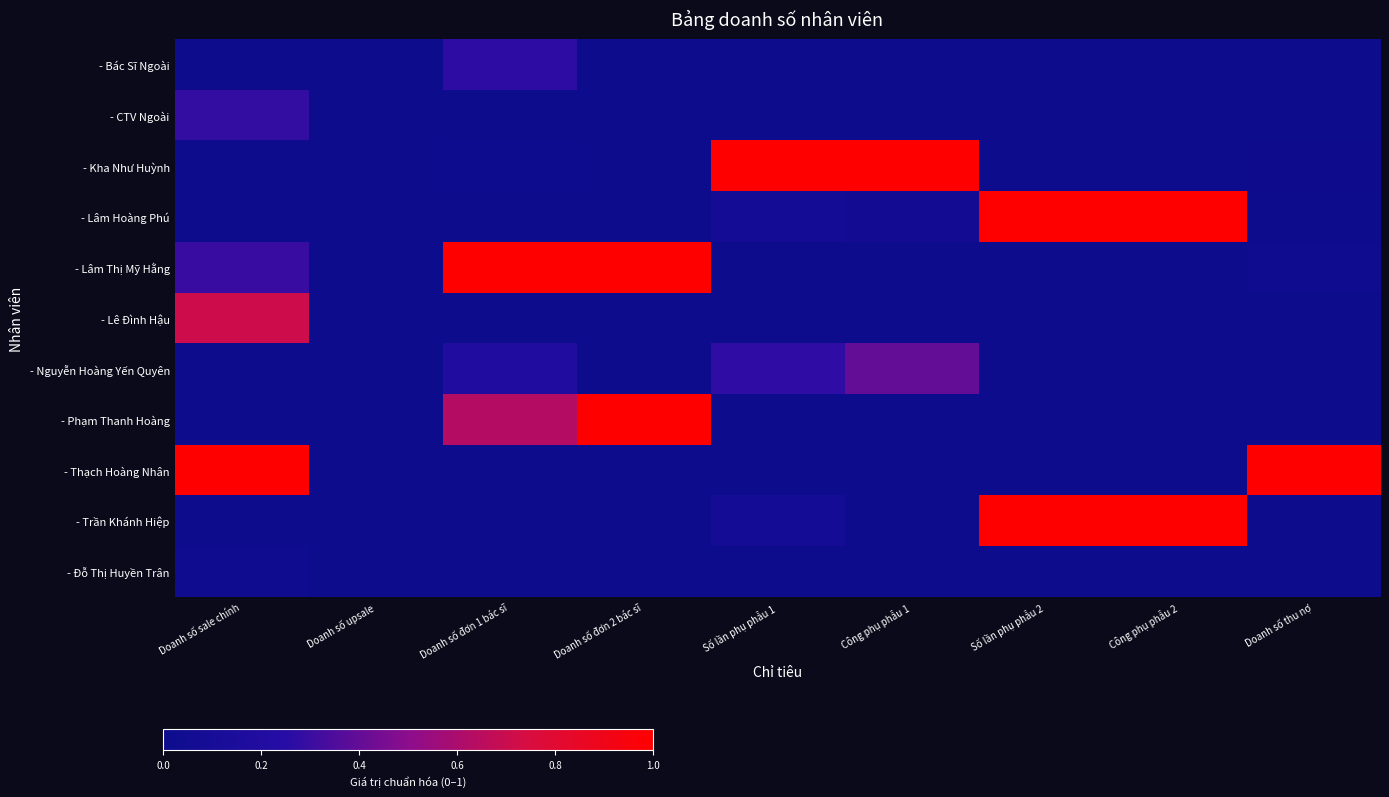

Rank the series by their maximum value, from highest to lowest.

- Kha Như Huỳnh, - Lâm Hoàng Phú, - Lâm Thị Mỹ Hằng, - Phạm Thanh Hoàng, - Thạch Hoàng Nhân, - Trần Khánh Hiệp, - Lê Đình Hậu, - Nguyễn Hoàng Yến Quyên, - CTV Ngoài, - Bác Sĩ Ngoài, - Đỗ Thị Huyền Trân